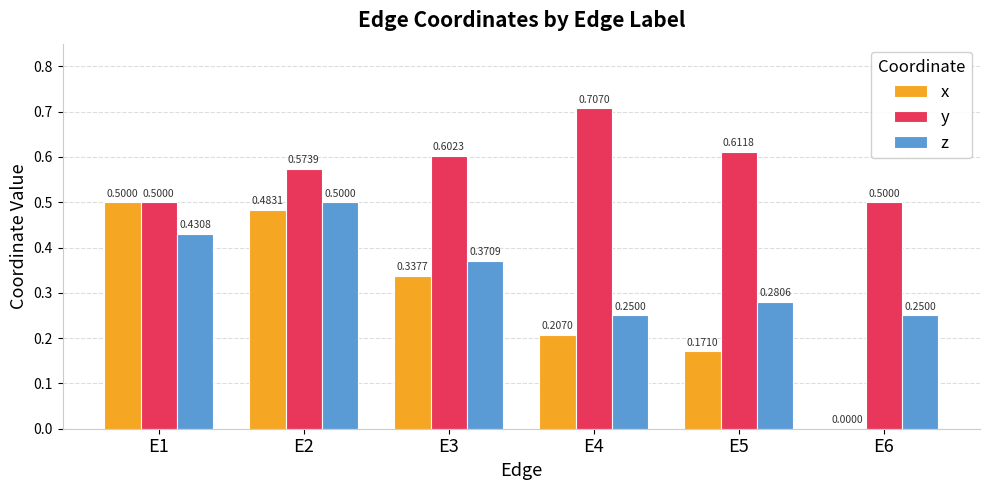

What is the total value across all series at E6?

0.8